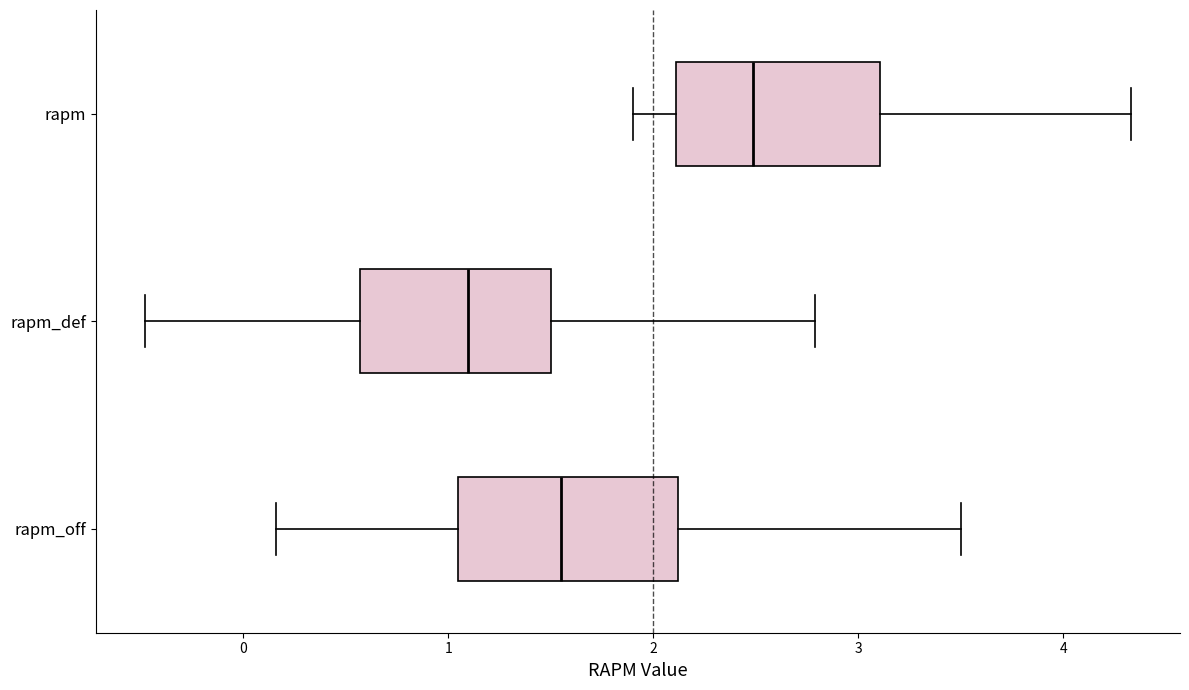

Where is the left edge of the box for rapm_def on the x-axis? The values are not printed on the chart, so give them approximately, as read against the axis.

0.6